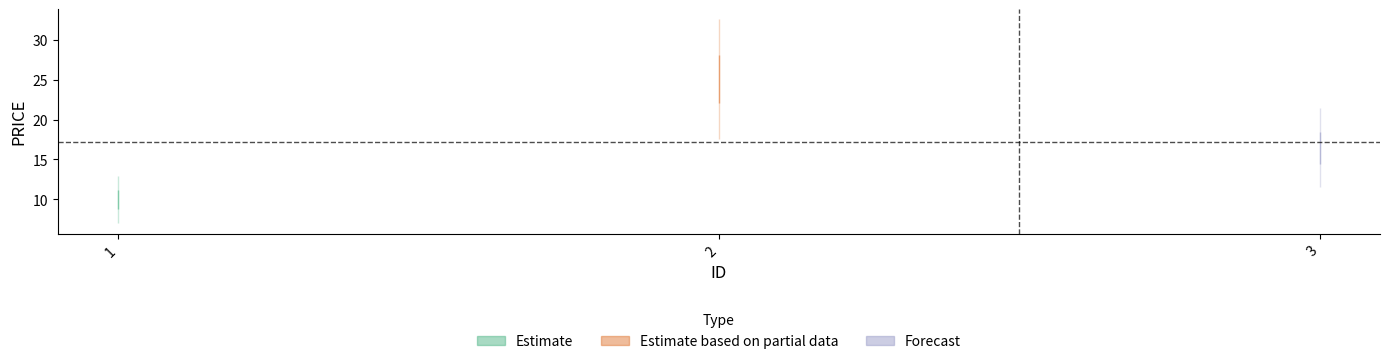

What is the difference between the values at 3 and 2?

8.6